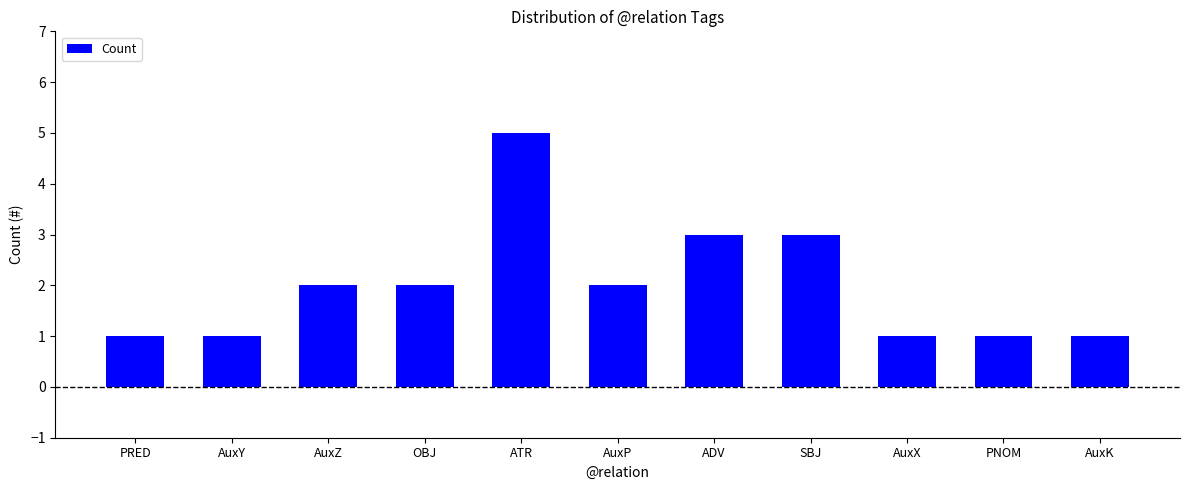

What value does the data have at ATR?

5